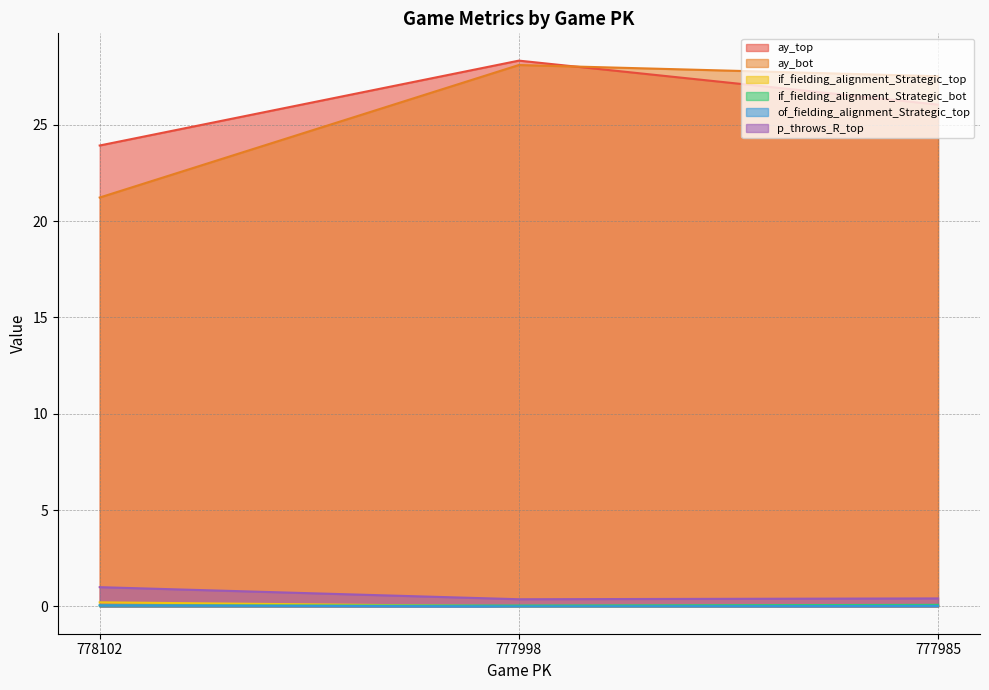

Which has a higher value, 777985 or 778102?

777985